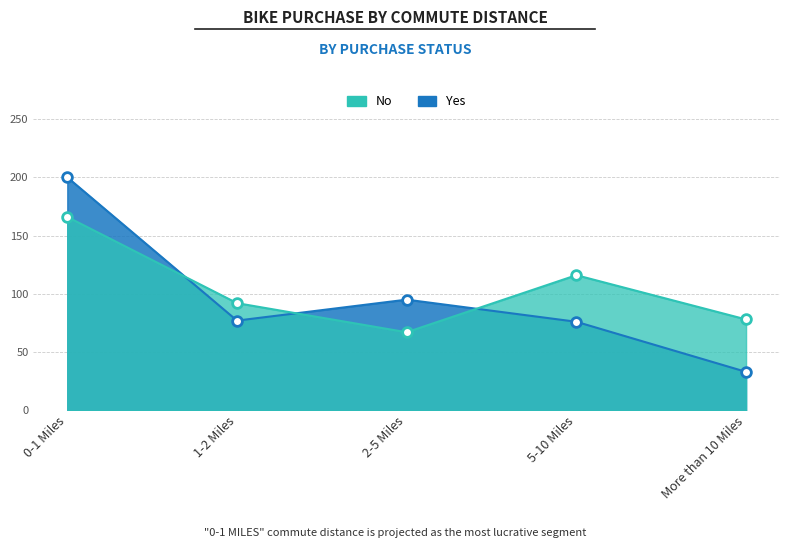

How many values in the No series are below 92?

2